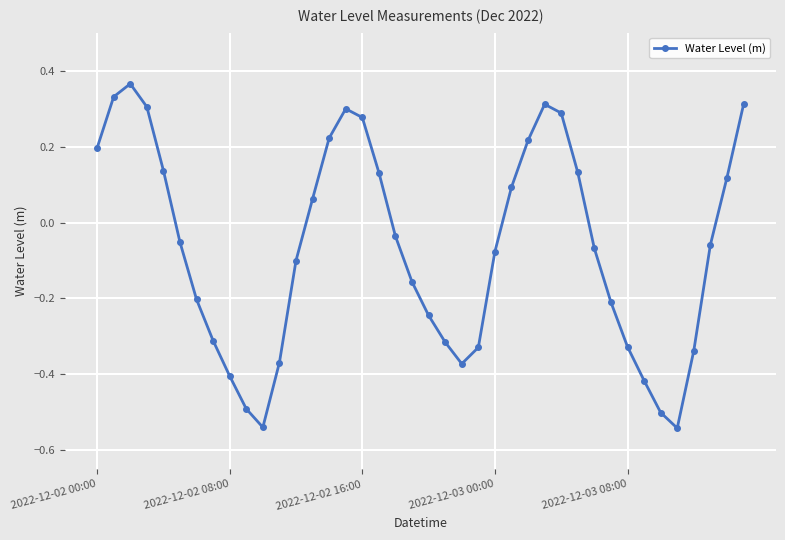

What is the difference between the maximum and second lowest values?

0.9